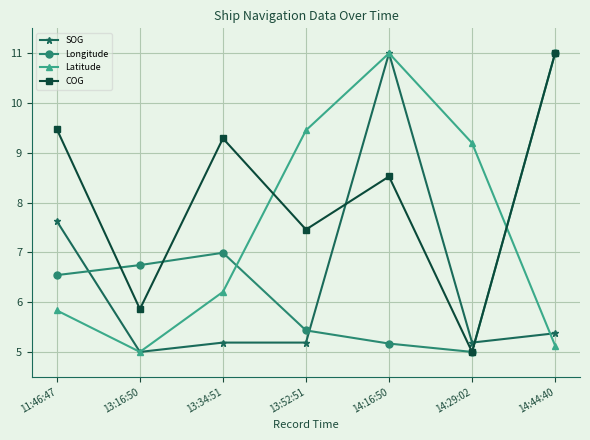

What is the sum of all Latitude values?

51.8